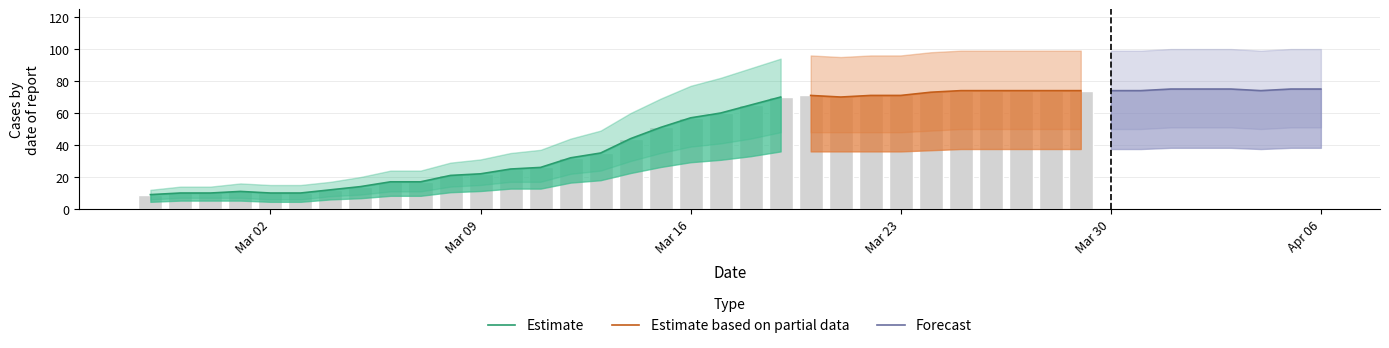

What is the maximum value shown in the chart?

100